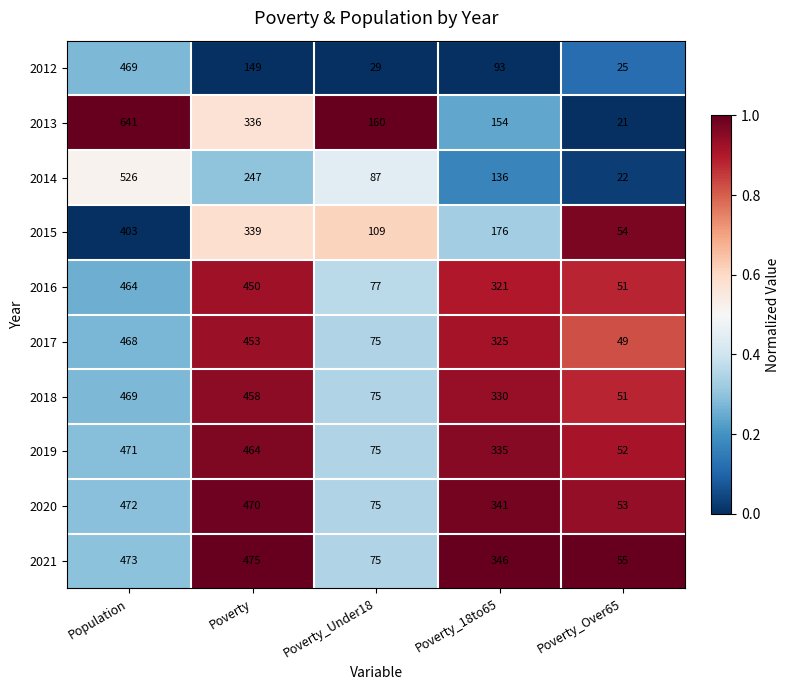

Rank the series at Poverty_18to65 from lowest to highest value.

2012, 2014, 2013, 2015, 2016, 2017, 2018, 2019, 2020, 2021